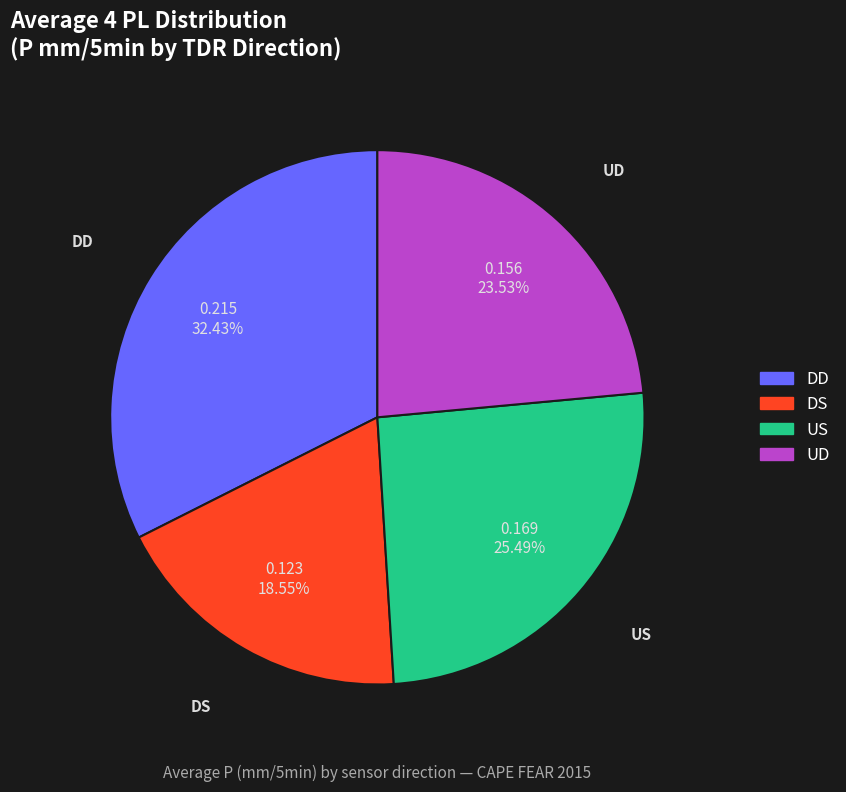

To the nearest percent, what percentage of the pie is US?

25%